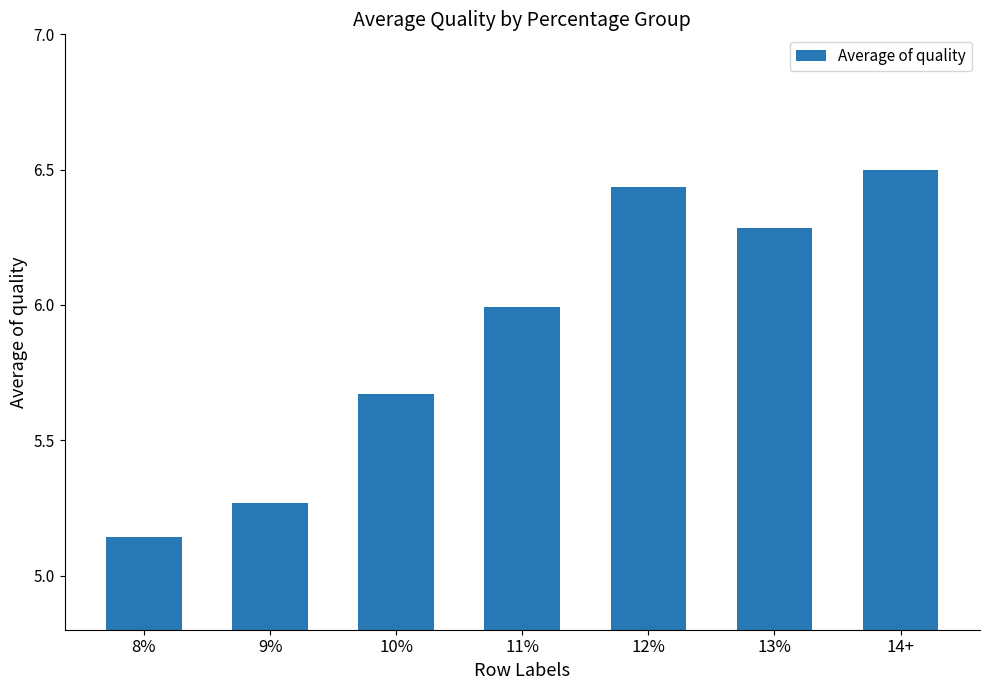

Are the bars grouped side by side (vs. stacked)?

No